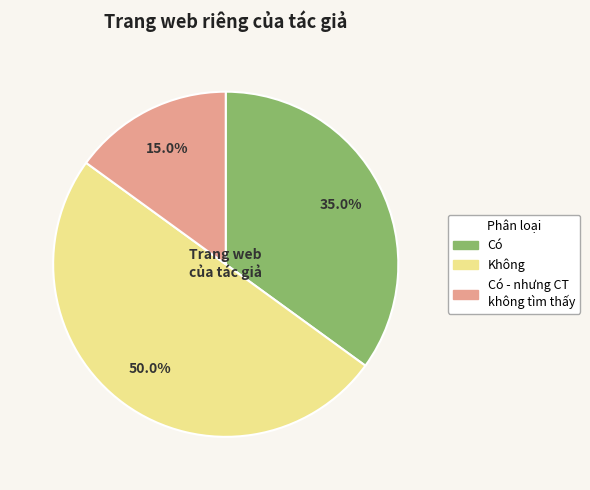

Rank the categories by value from lowest to highest.

Có - nhưng chương trình không tìm thấy, Có, Không